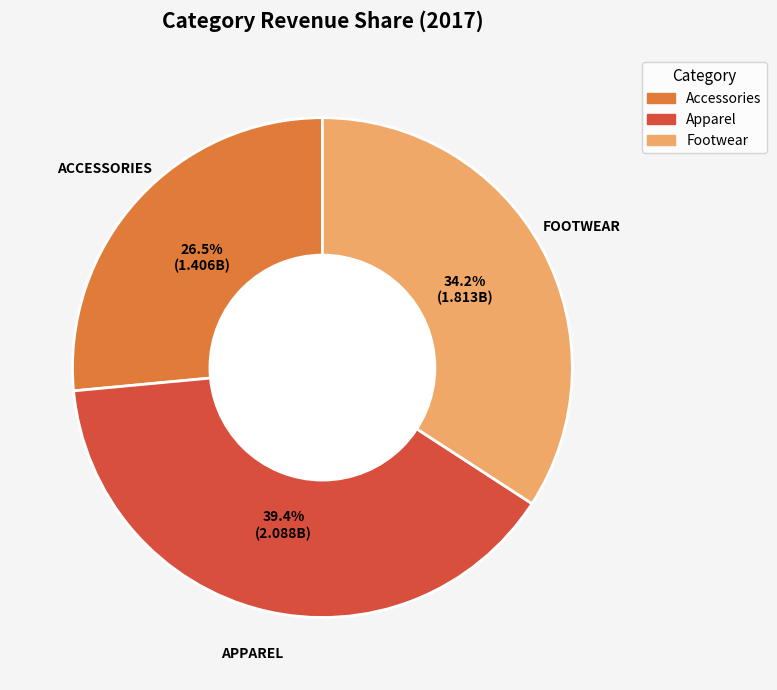

How many segments does this pie chart have?

3